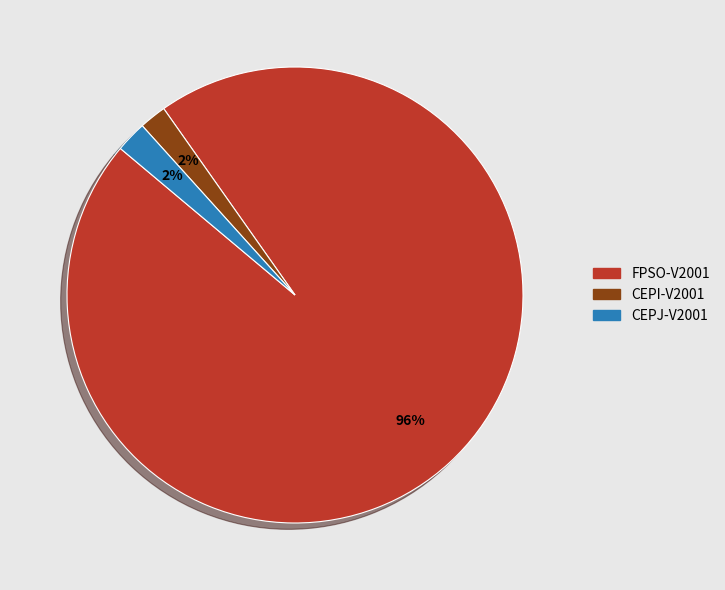

The CEPI-V2001 slice represents 2% of the pie. True or false?

True